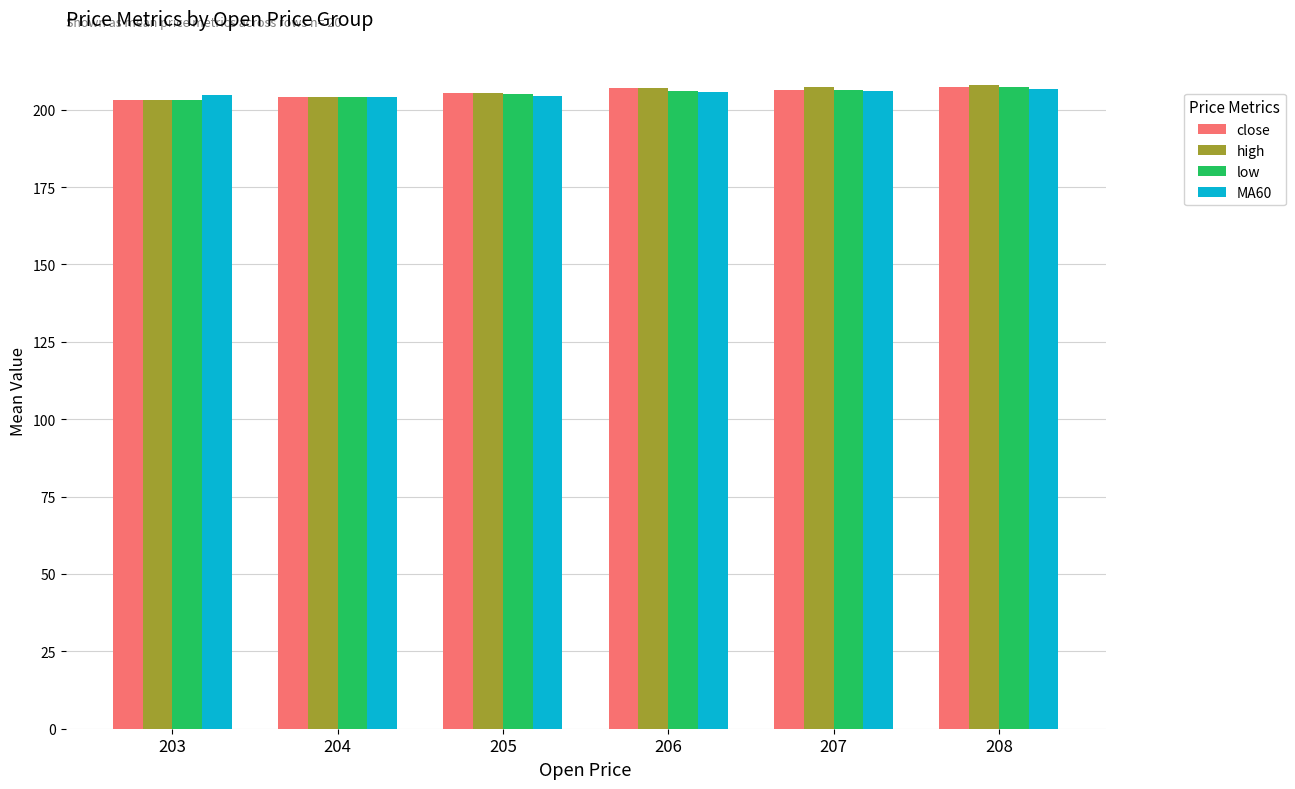

Which series changed the most between 204 and 207?

high